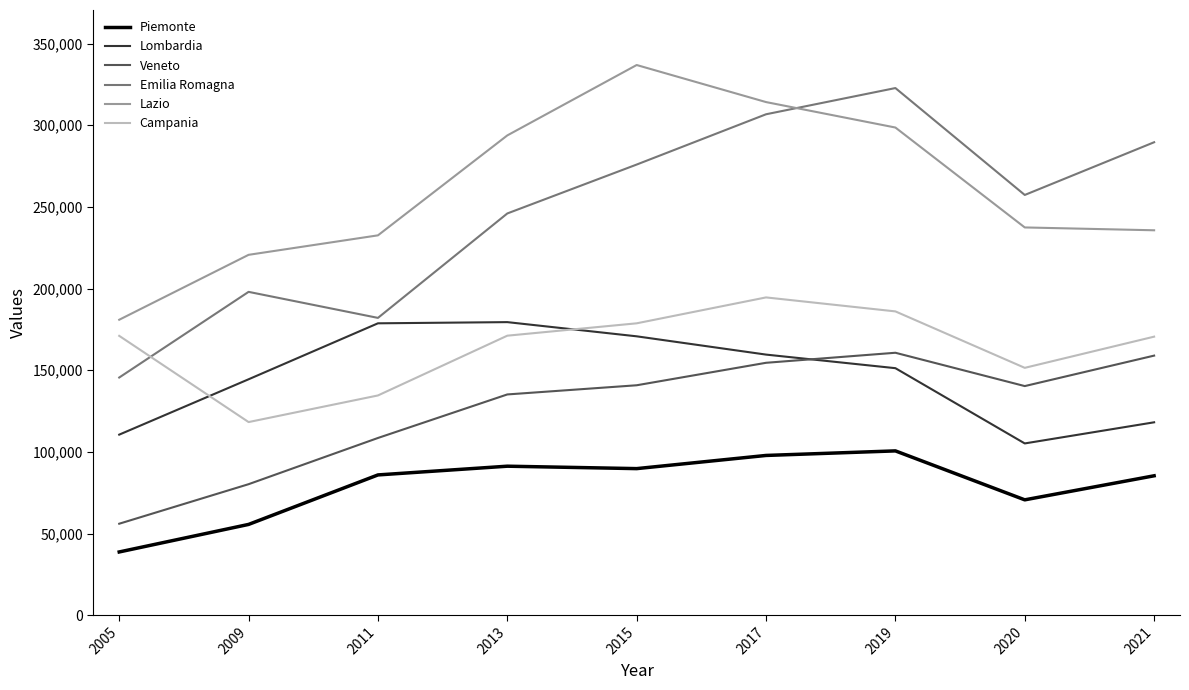

Is this an area chart (filled region under the line)?

No